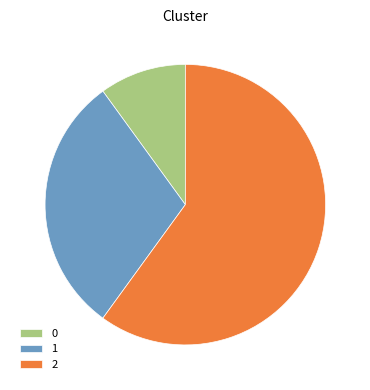

Rank the categories by value from highest to lowest.

2, 1, 0